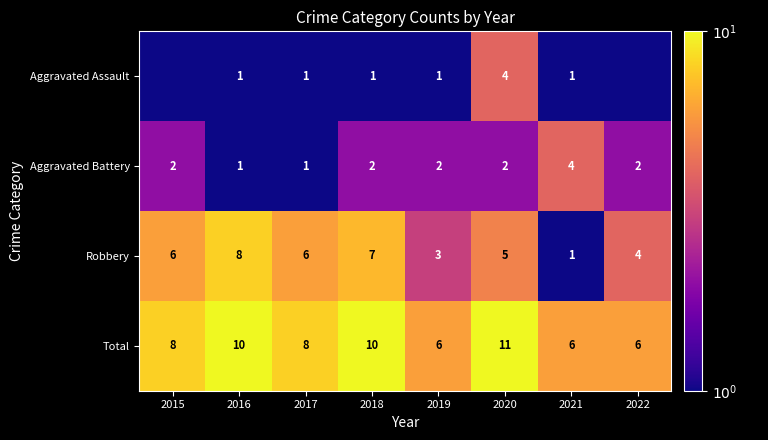

The Total series shows 17.7 at 2020. True or false?

False